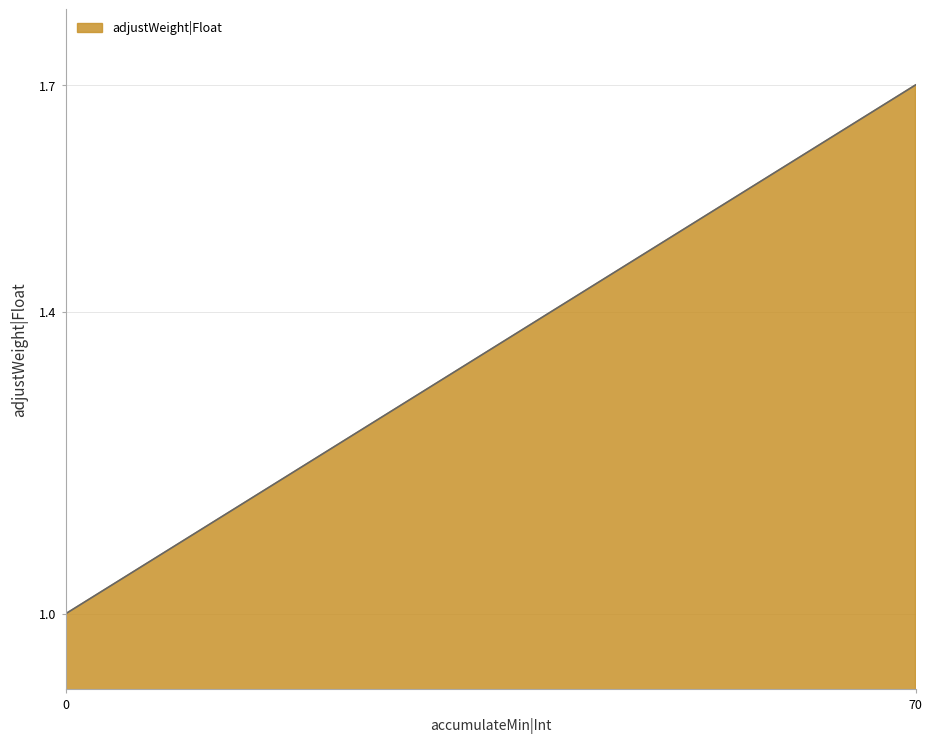

What is the maximum value shown in the chart?

1.7